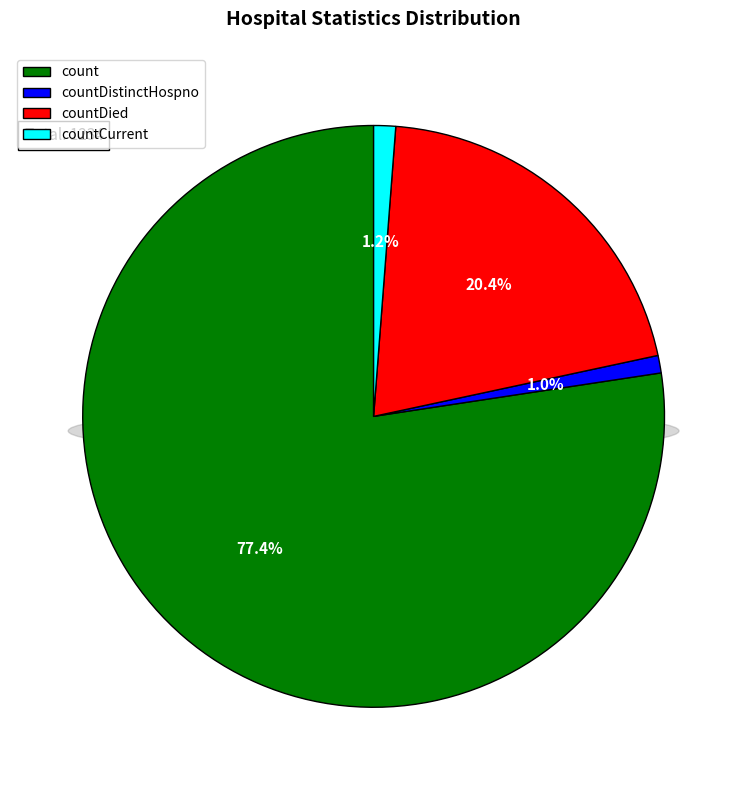

How many segments does this pie chart have?

4